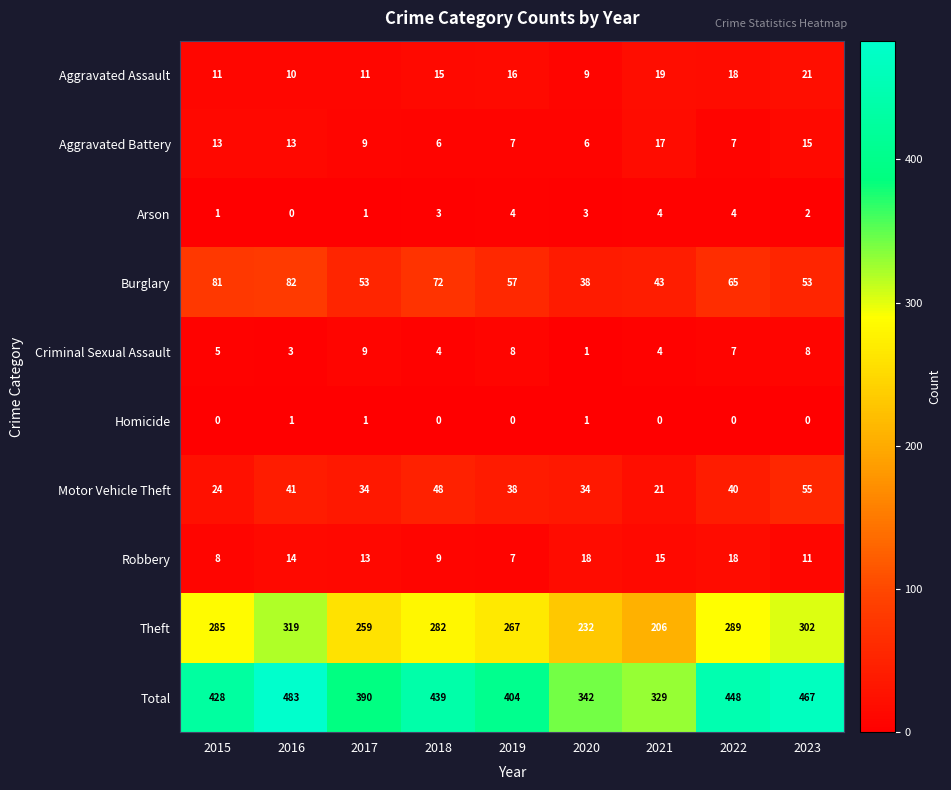

What is the difference between the second highest and second lowest values in the Total series?

125